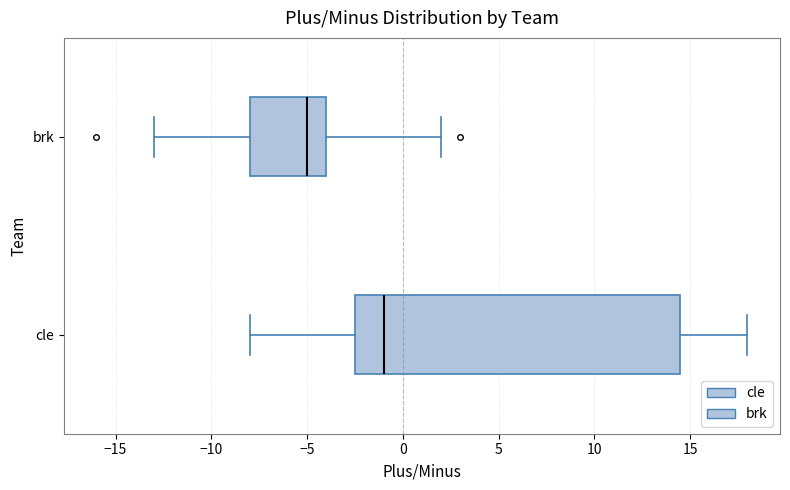

Which box is the widest, from its left edge to its right edge?

cle